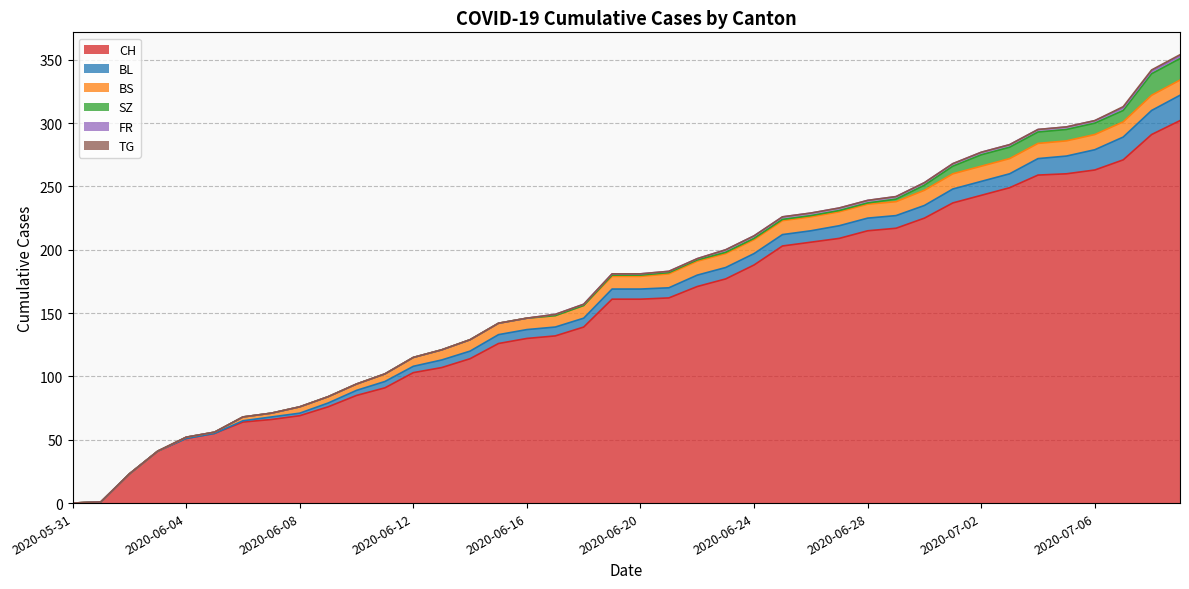

How many values in the FR series exceed 1?

17